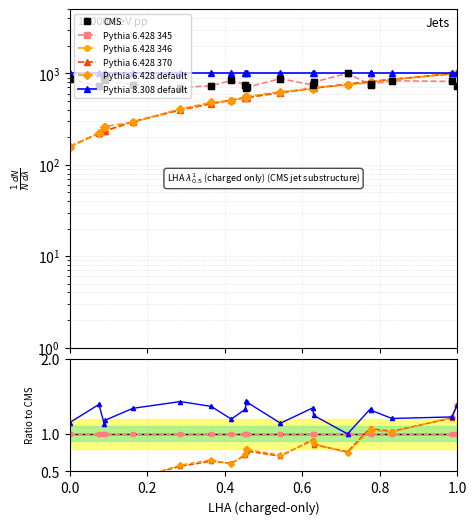

How many lines are shown in the chart?

6